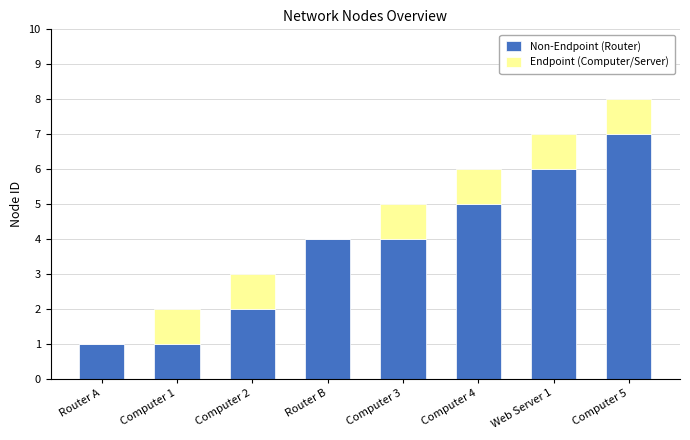

What is the maximum value for Non-Endpoint (Router)?

7